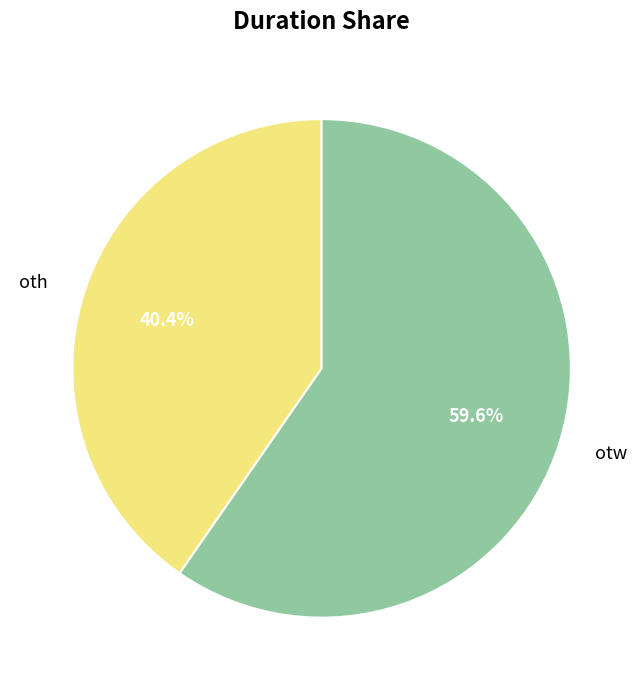

Is it true that otw is 68% of the pie?

False